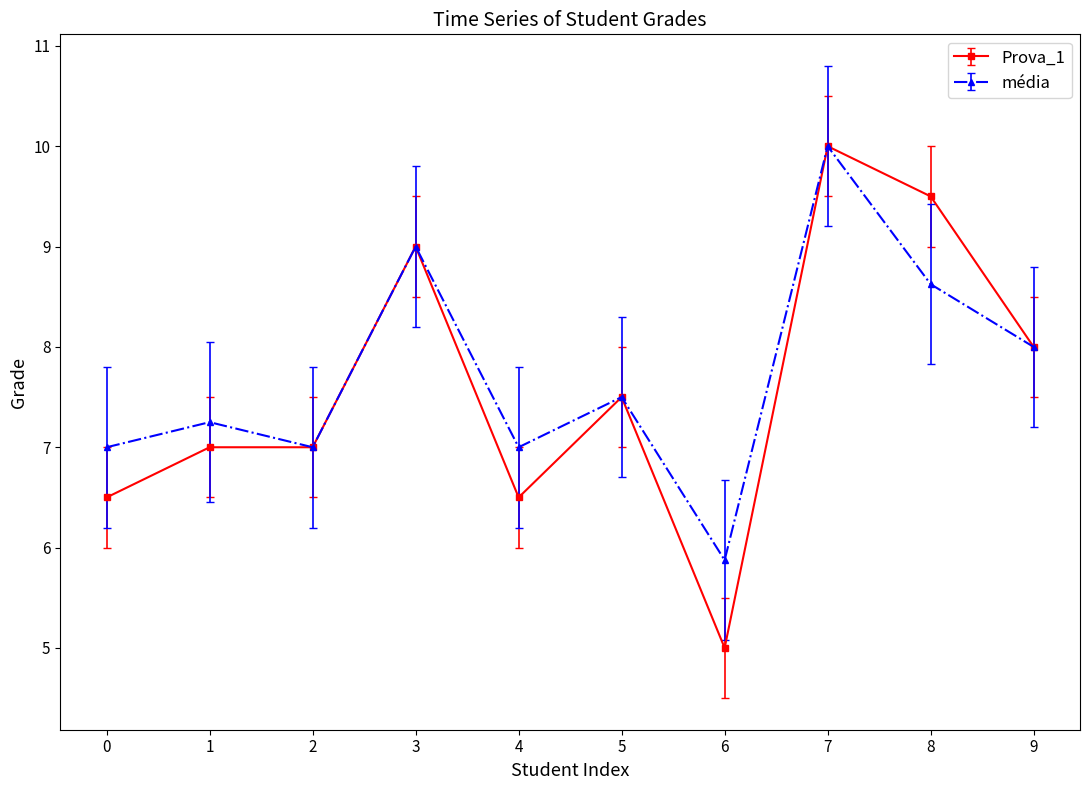

Which series has the largest total across all categories?

média